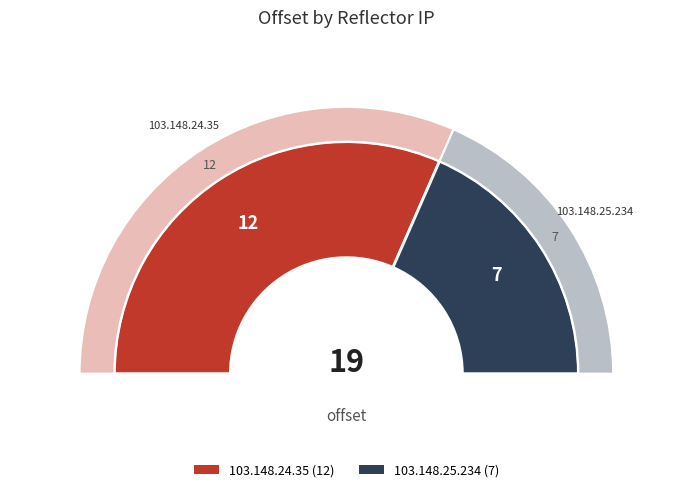

To the nearest percent, what is the difference between the largest and smallest slice percentages?

26%